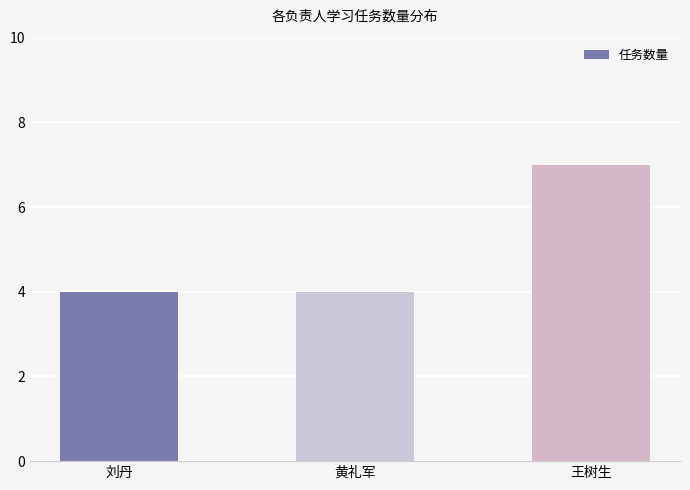

What is the change in value from 刘丹 to 王树生?

+3